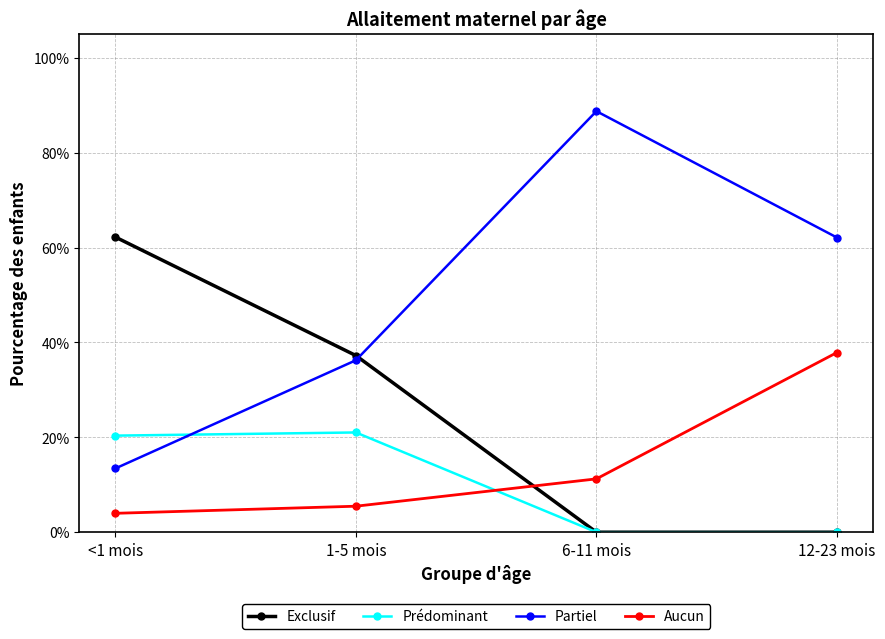

True or false: Partiel has a value of 0.9 at 6-11 mois.

True